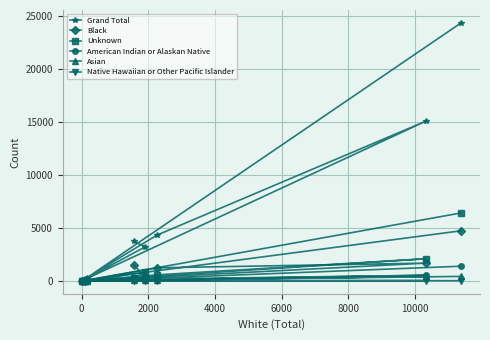

Which series has the largest range (max minus min)?

Grand Total